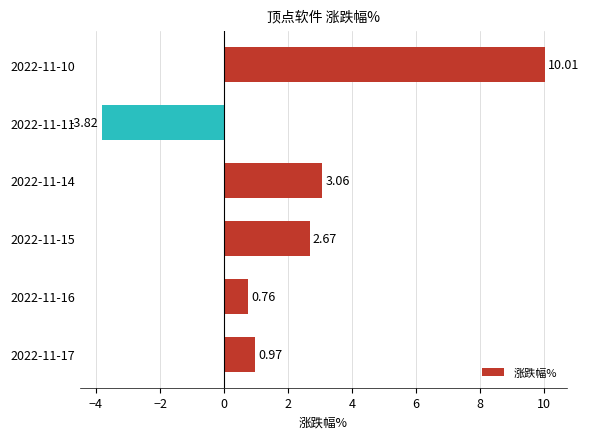

What is the sum of the values at 2022-11-10 and 2022-11-16?

10.8